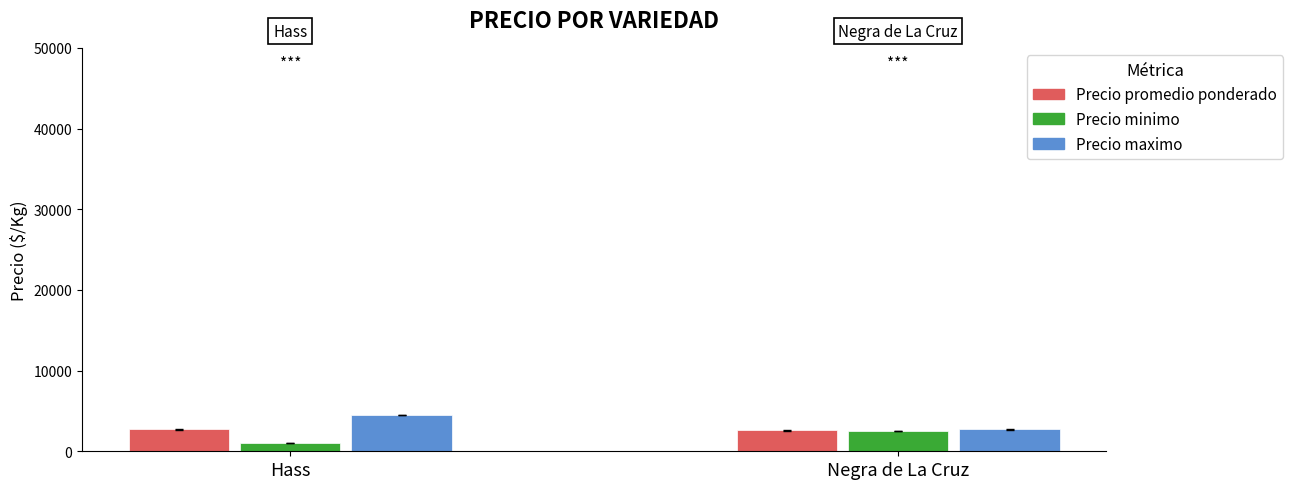

What is the label of the 1st bar from the left?

Hass